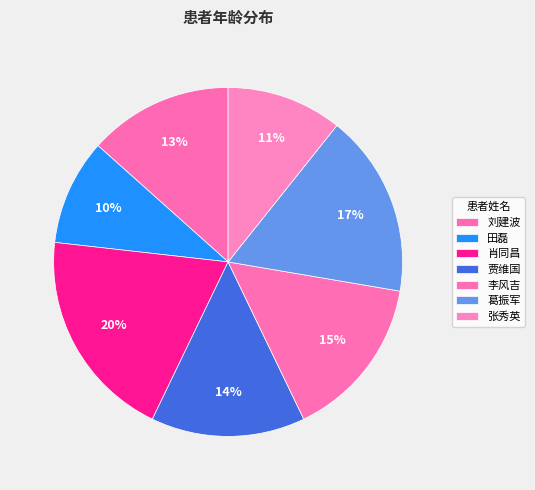

To the nearest percent, what is the average slice percentage?

14%